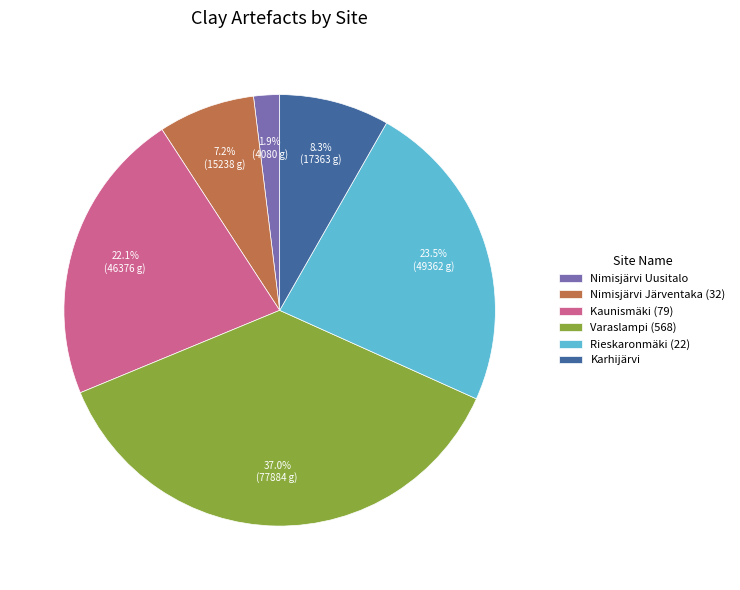

Count the number of slices in the pie.

6